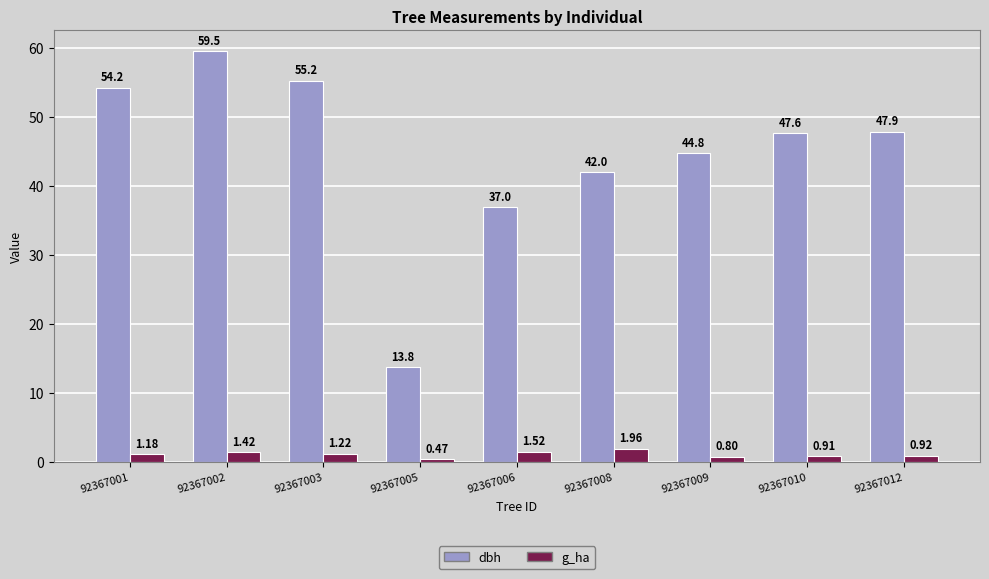

How many series are shown in this chart?

2